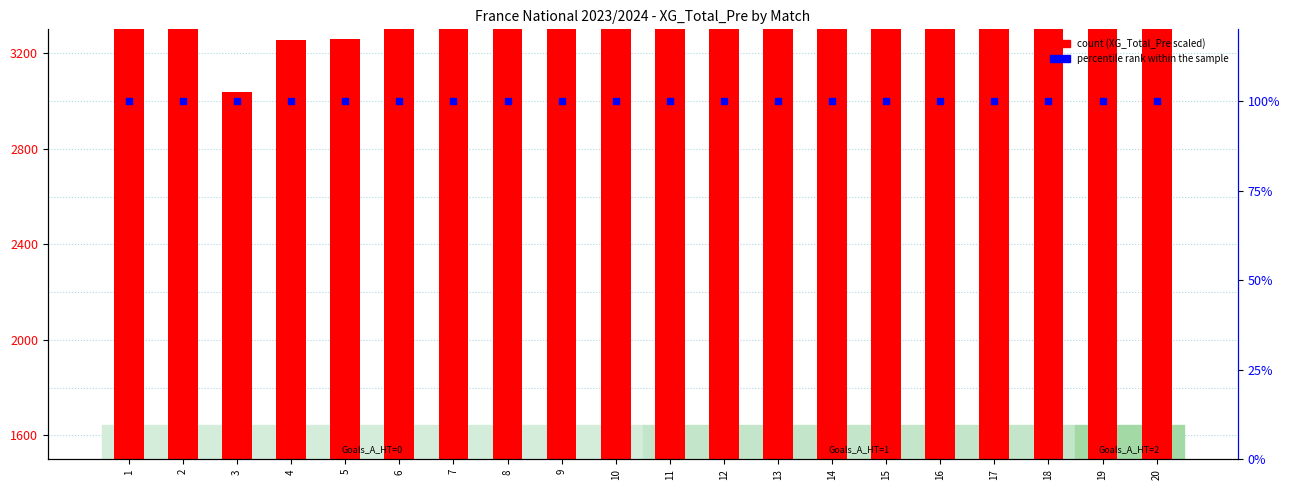

Which series has the largest total across all categories?

count